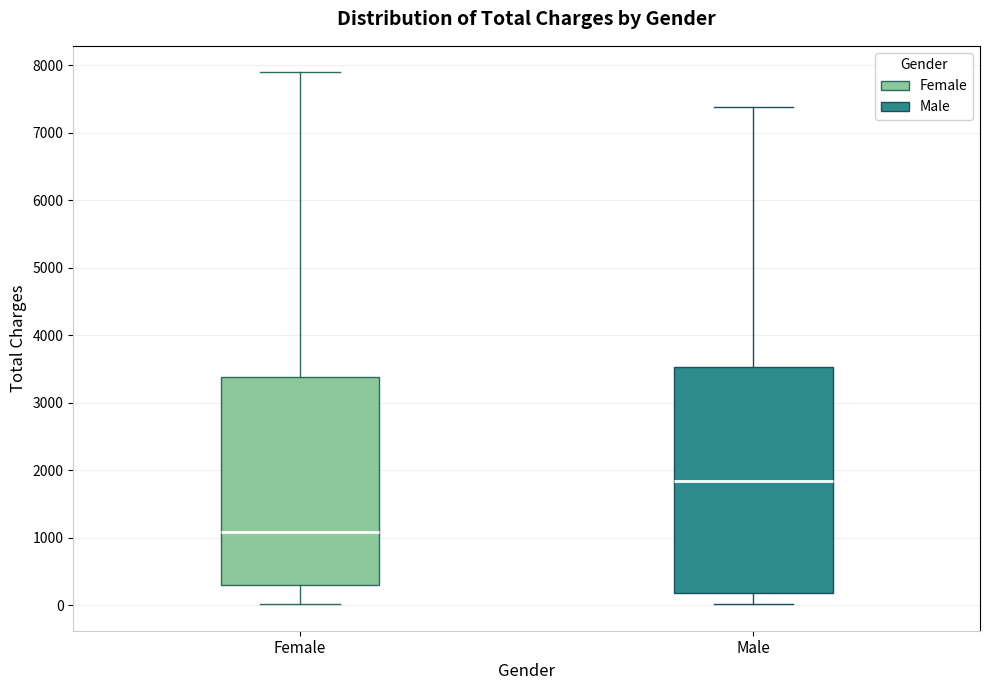

Reading left to right, read every box against the y-axis: the position of its median line, the range the box covers, and the ends of its whiskers. The values are not printed on the chart, so give them approximately, as read against the axis.

Female: median 1100, box 300 to 3400, whiskers 0 to 7900
Male: median 1800, box 200 to 3500, whiskers 0 to 7400